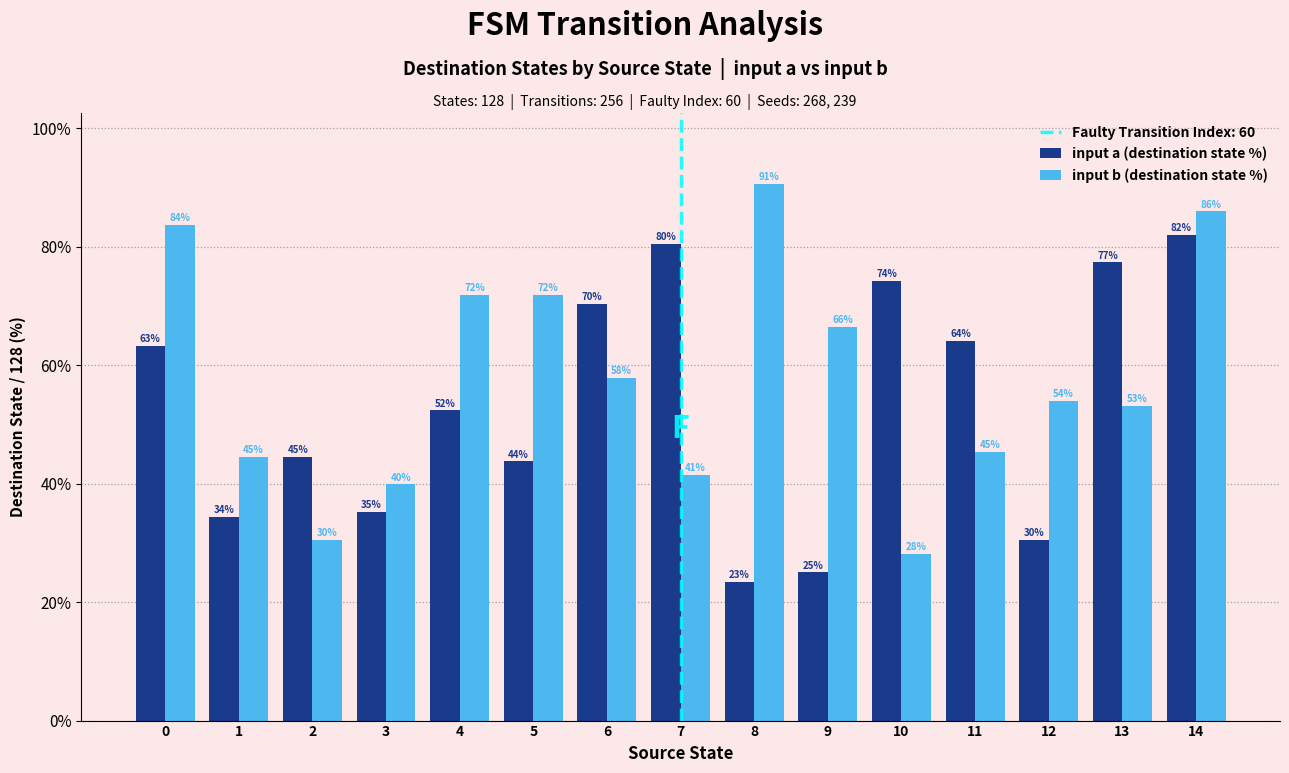

Are the bars horizontal?

No